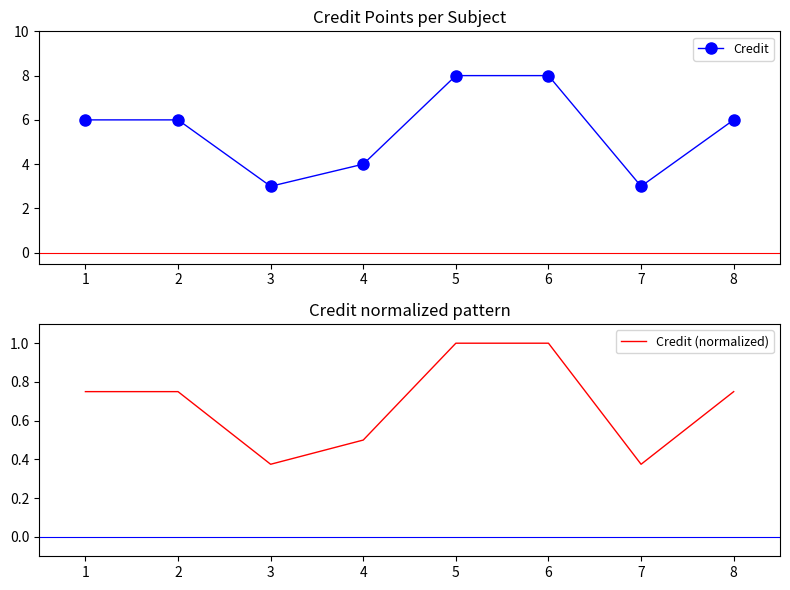

How many interior local valleys does the Credit (normalized) series have?

2